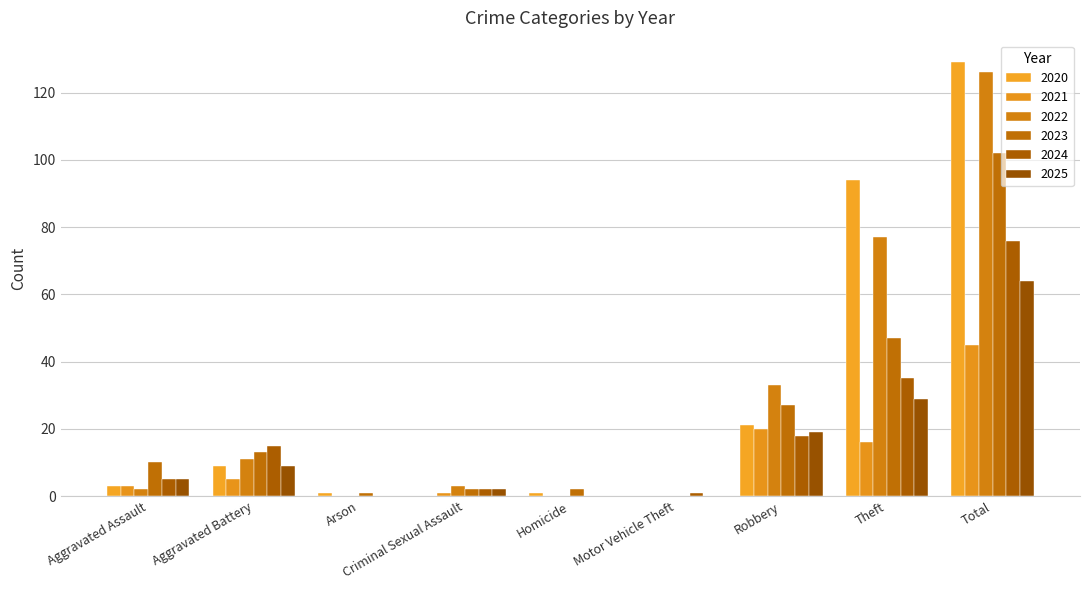

Are the bars horizontal?

No